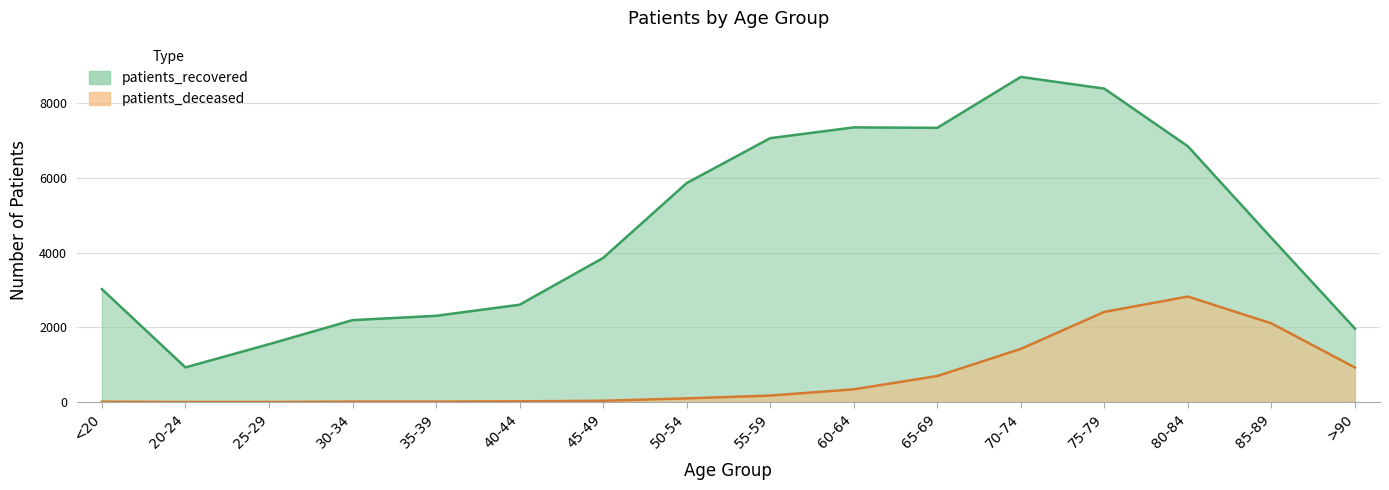

Read the patients_deceased value at 75-79, to the nearest 100.

2400